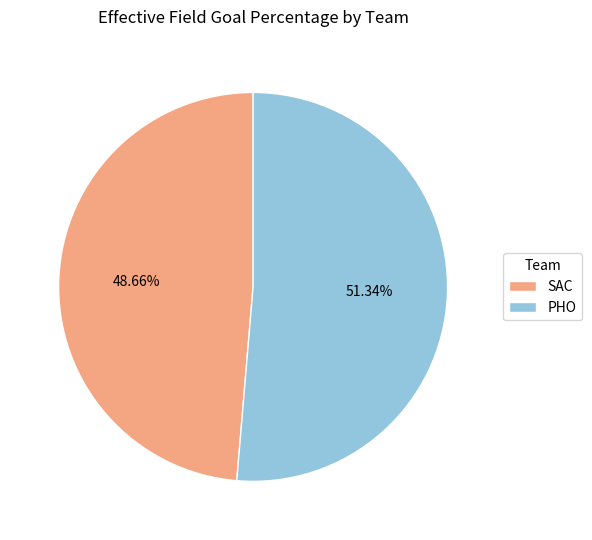

Which category has the biggest portion of the pie?

PHO